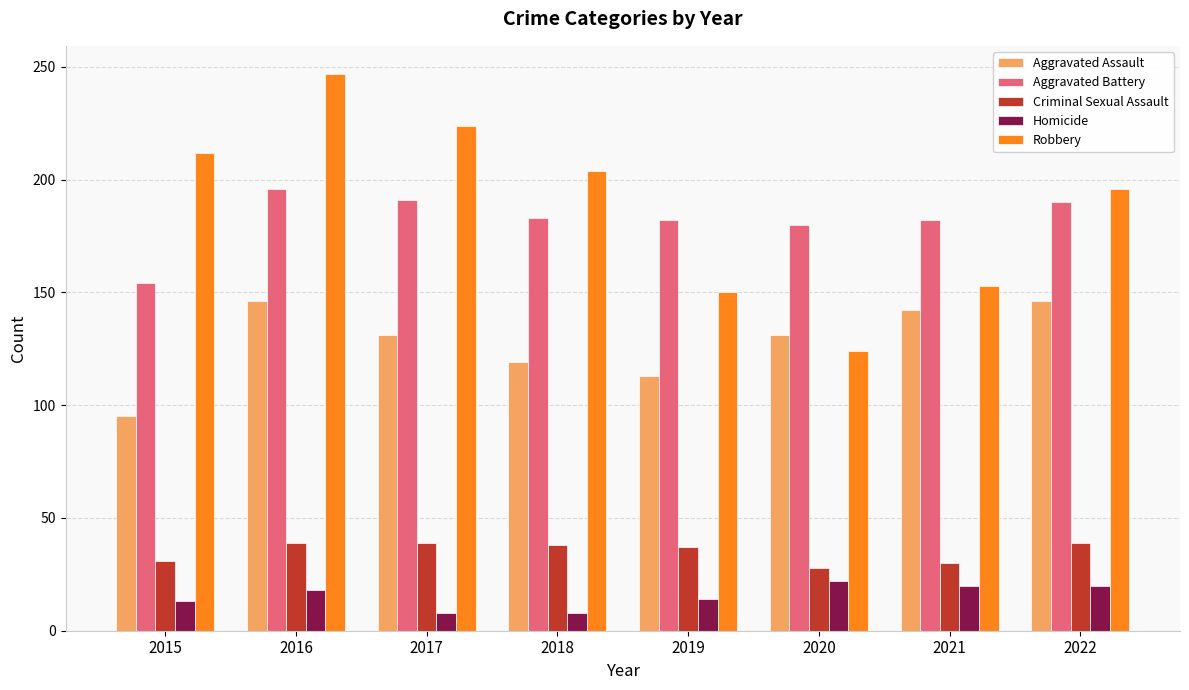

Is it true that Aggravated Battery equals 180 at 2020?

True